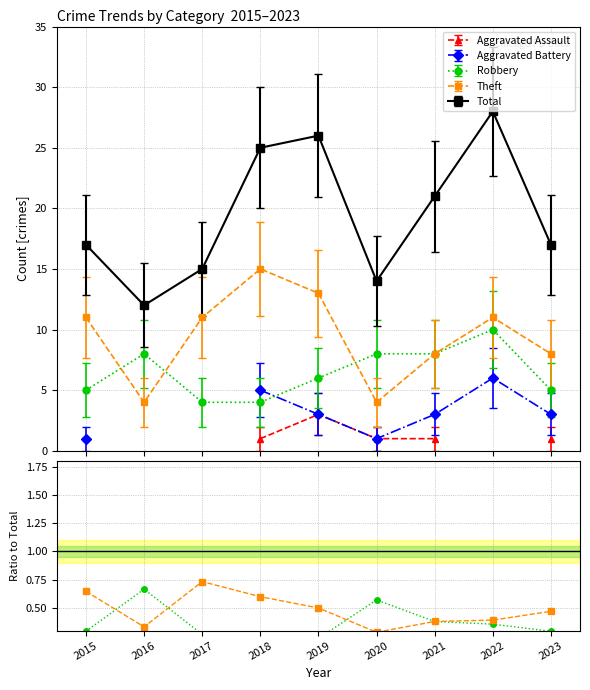

What is the value of the Total point at the 7th from the left?

21